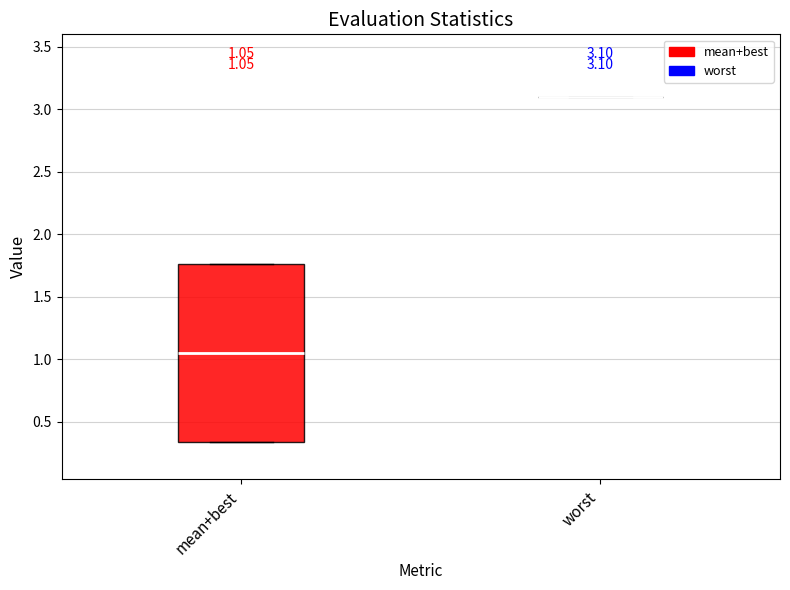

Which box is the tallest, from its lower edge to its upper edge?

mean+best